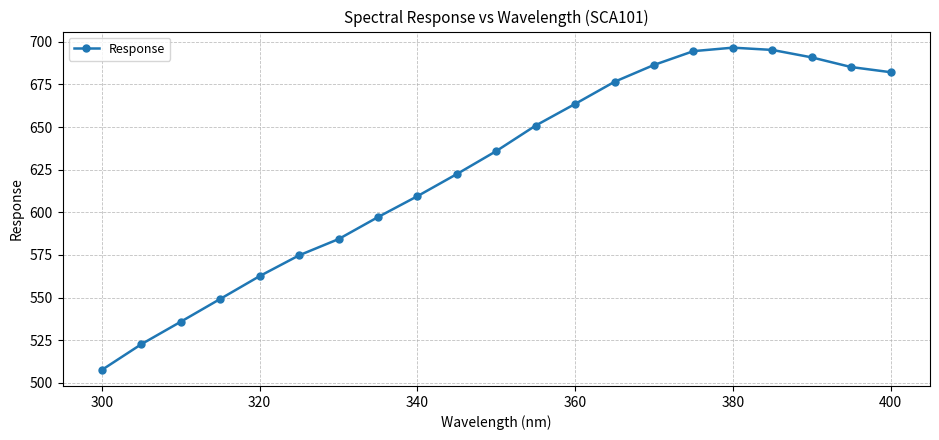

What is the difference between the maximum and minimum values?

189.0